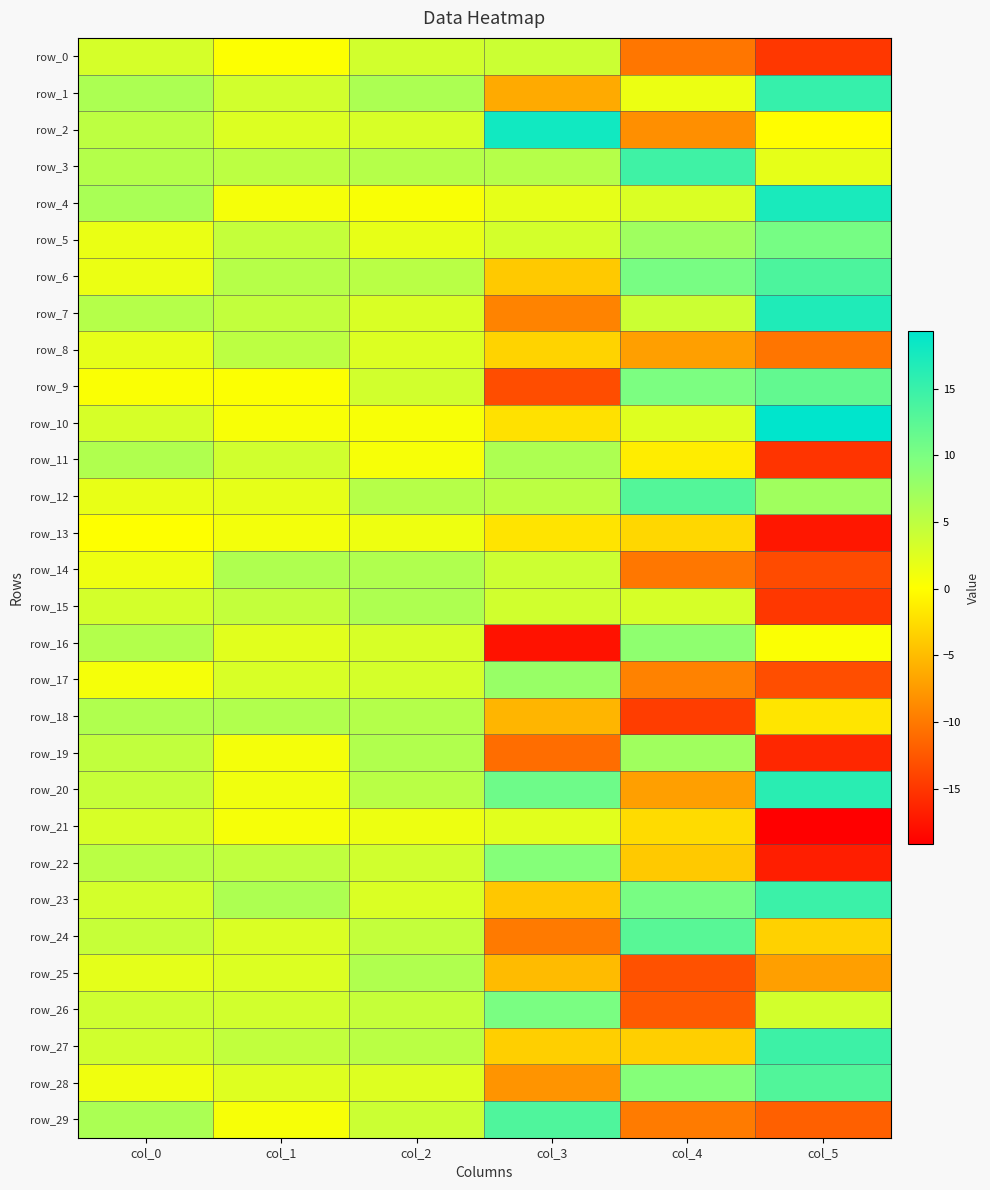

Between col_0 and col_1, which series saw the biggest shift?

row_29